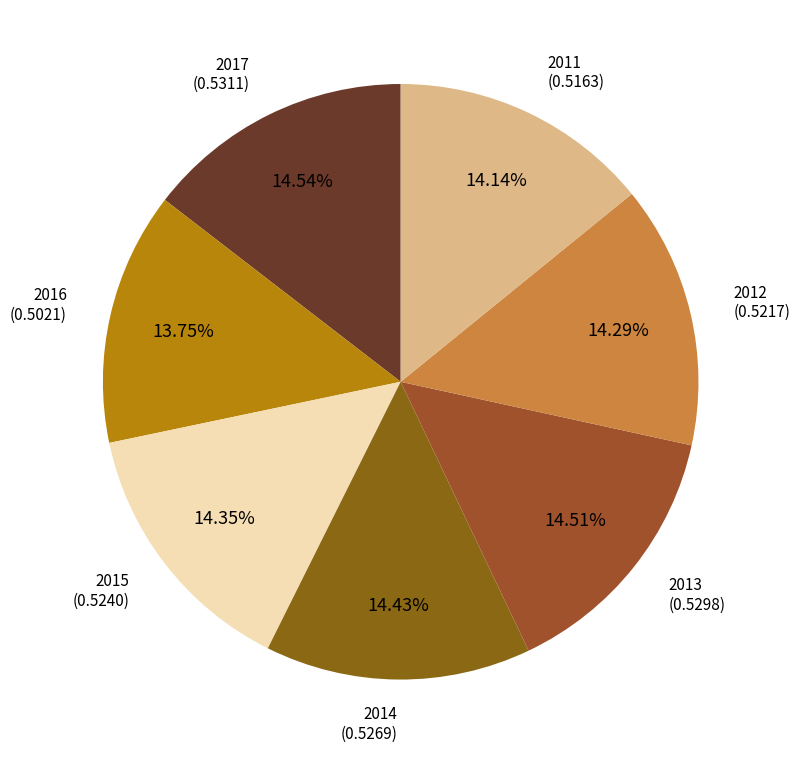

To the nearest percent, what portion does 2011 represent?

14%